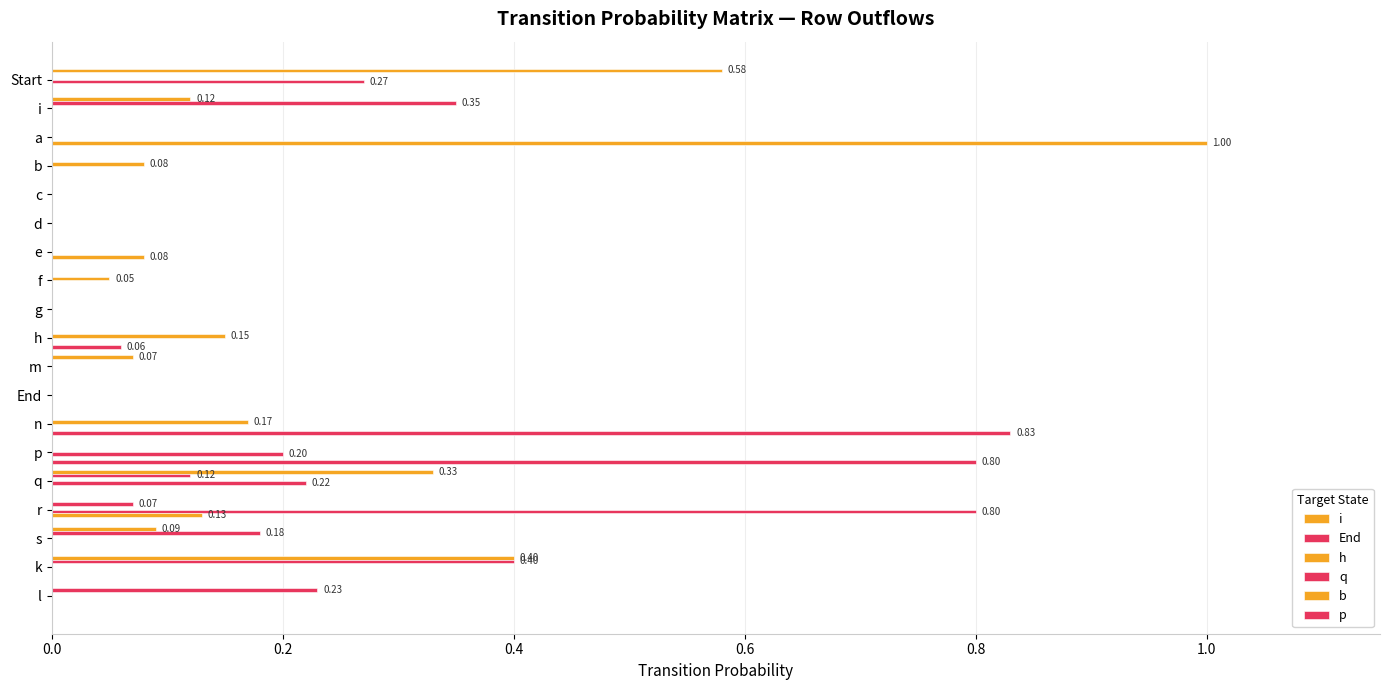

How many distinct data groups are displayed?

6